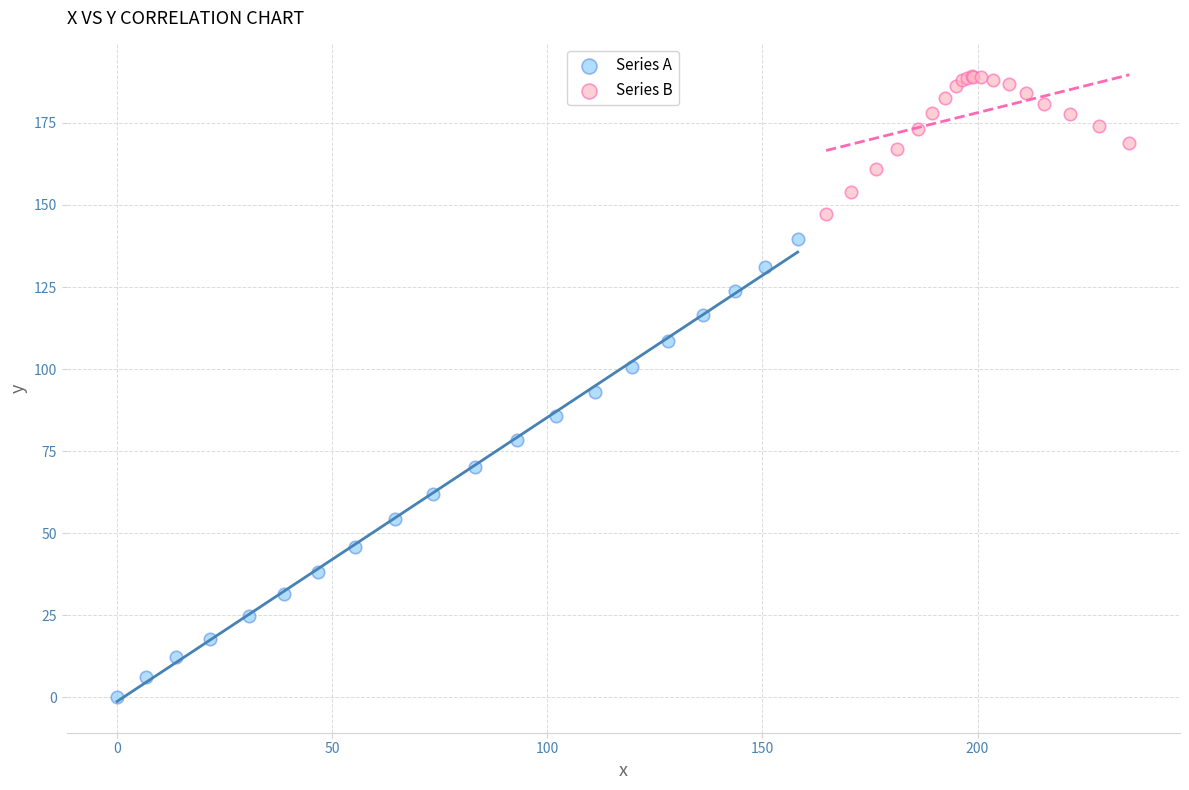

Which series reaches the minimum Y coordinate?

Series A